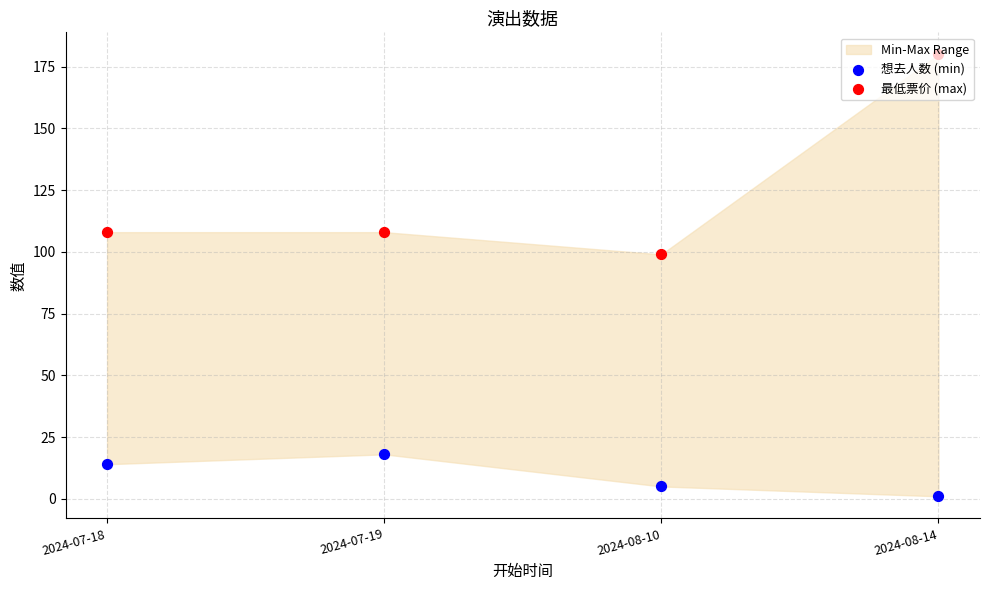

Which series reaches the maximum Y coordinate?

最低票价 (max)